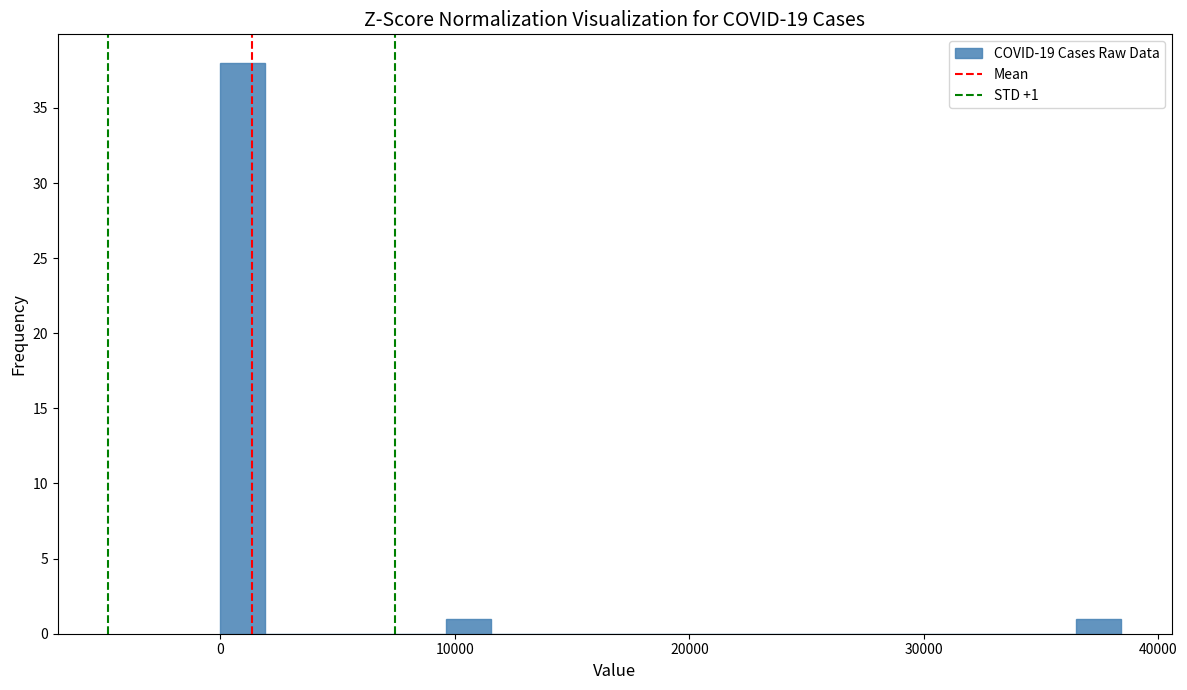

Around what value on the x-axis is the tallest bar? Give the approximate position of its centre, as read against the axis.

1000